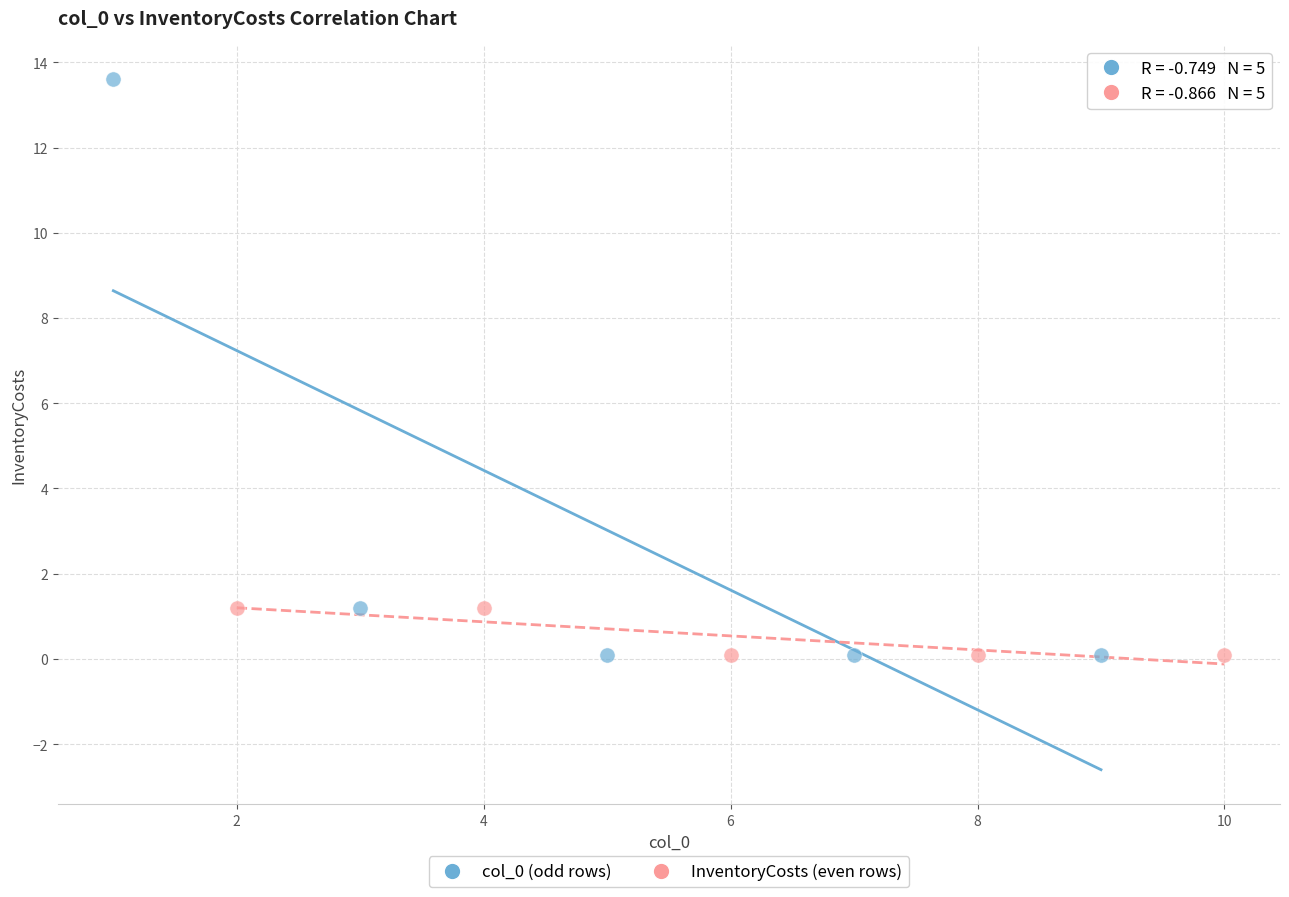

What are all the series names shown in the legend?

col_0 (odd rows), InventoryCosts (even rows)